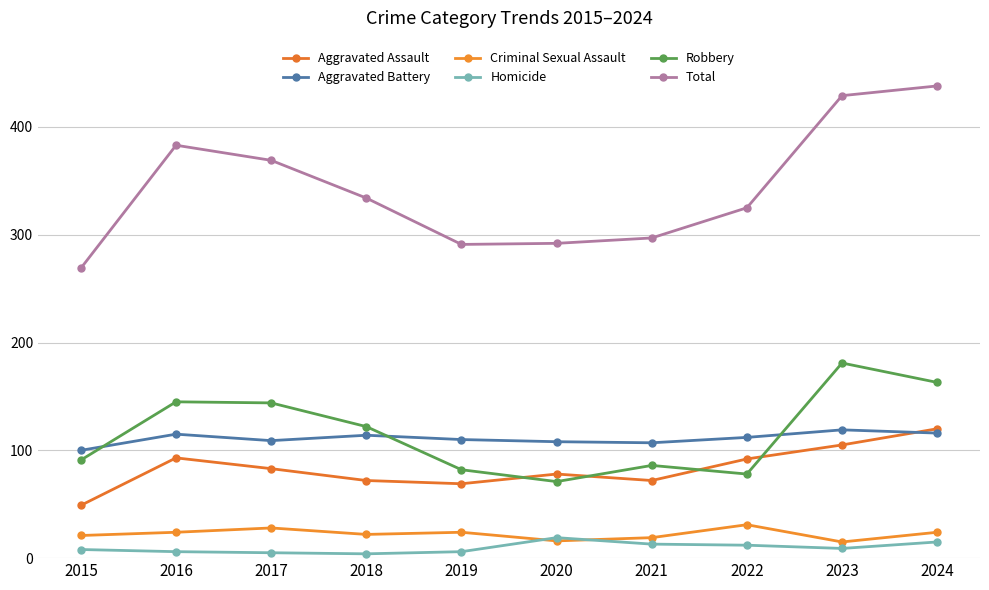

What is the difference between the maximum and minimum values in the Robbery series?

110